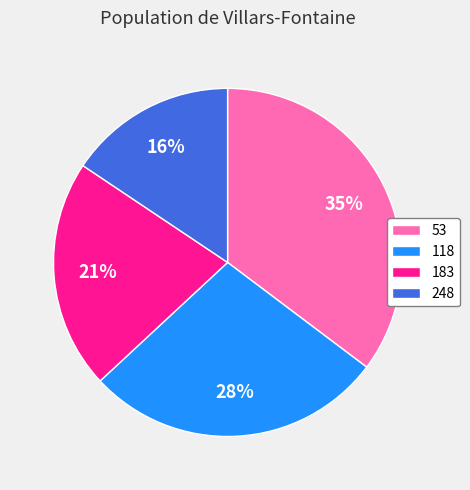

Combined, do 248 and 183 account for over 50%?

No